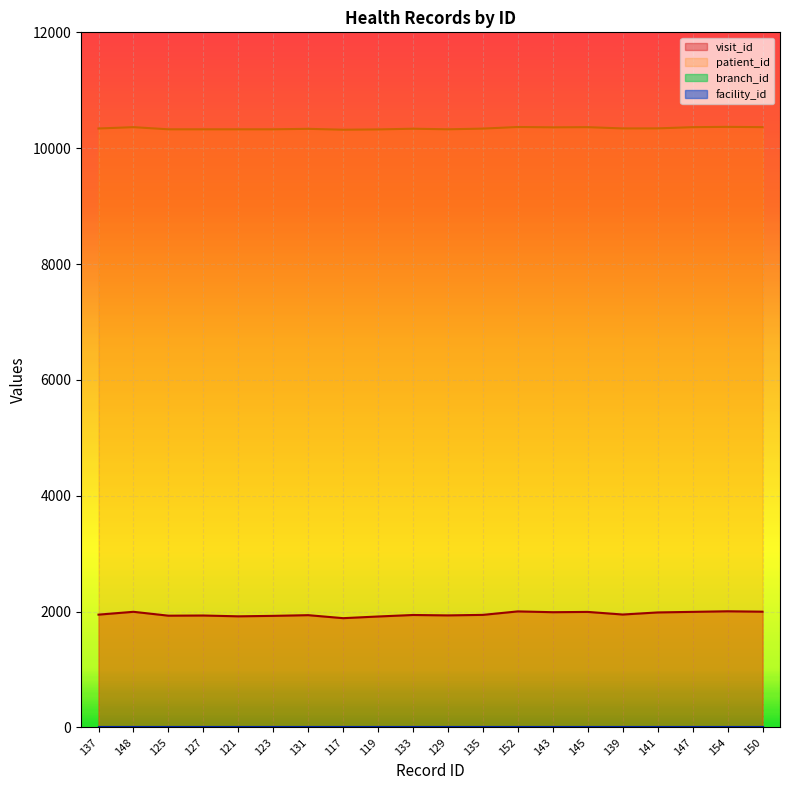

In patient_id, how many points are lower than both neighbors (excluding endpoints)?

4